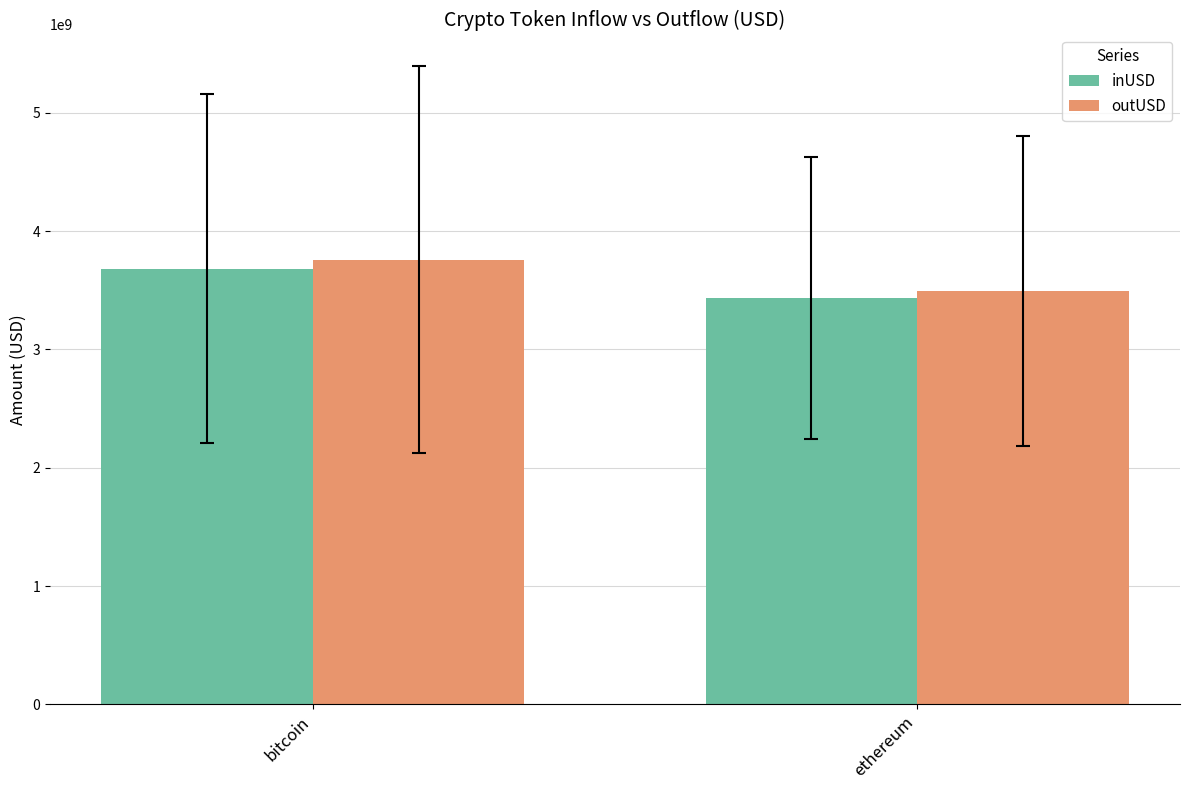

How many values in the outUSD series are below 3756409494?

1